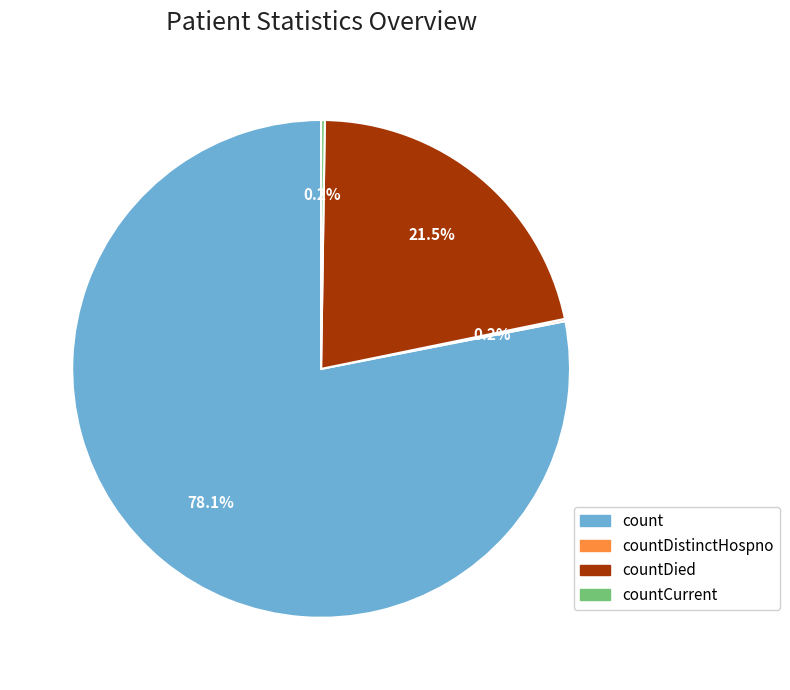

Which category accounts for the majority?

count